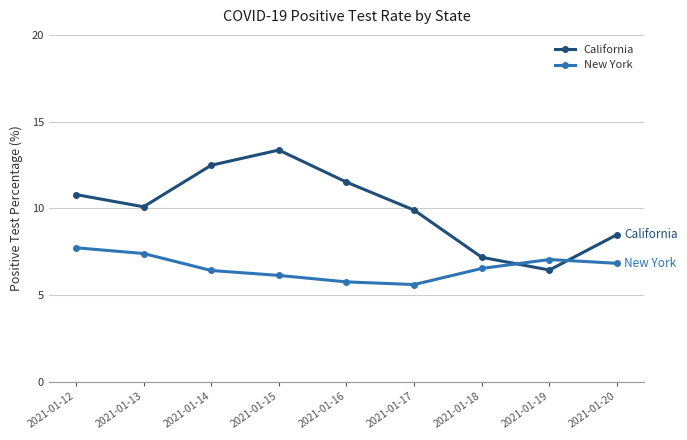

How many times do California and New York cross each other?

2